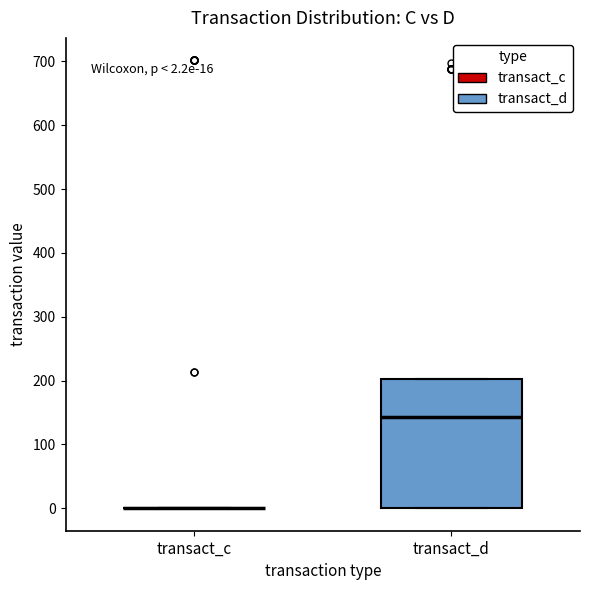

Comparing the boxes themselves (not the whiskers), which one is the tallest?

transact_d